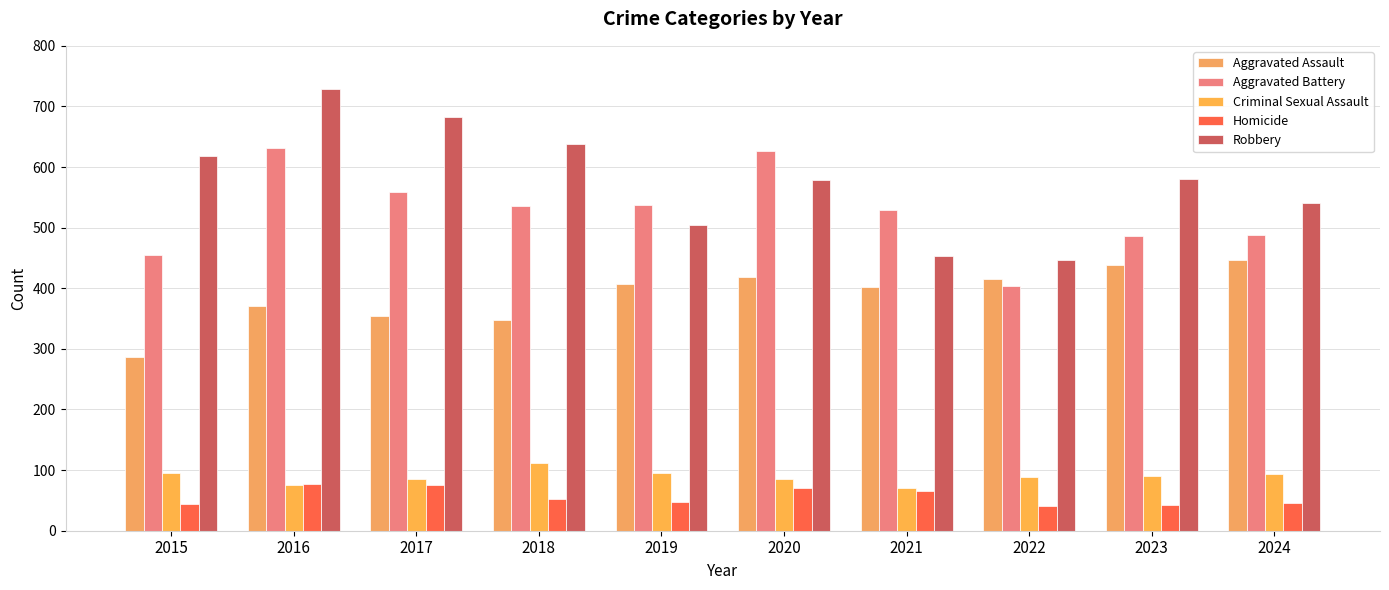

Does the chart contain stacked bars?

No